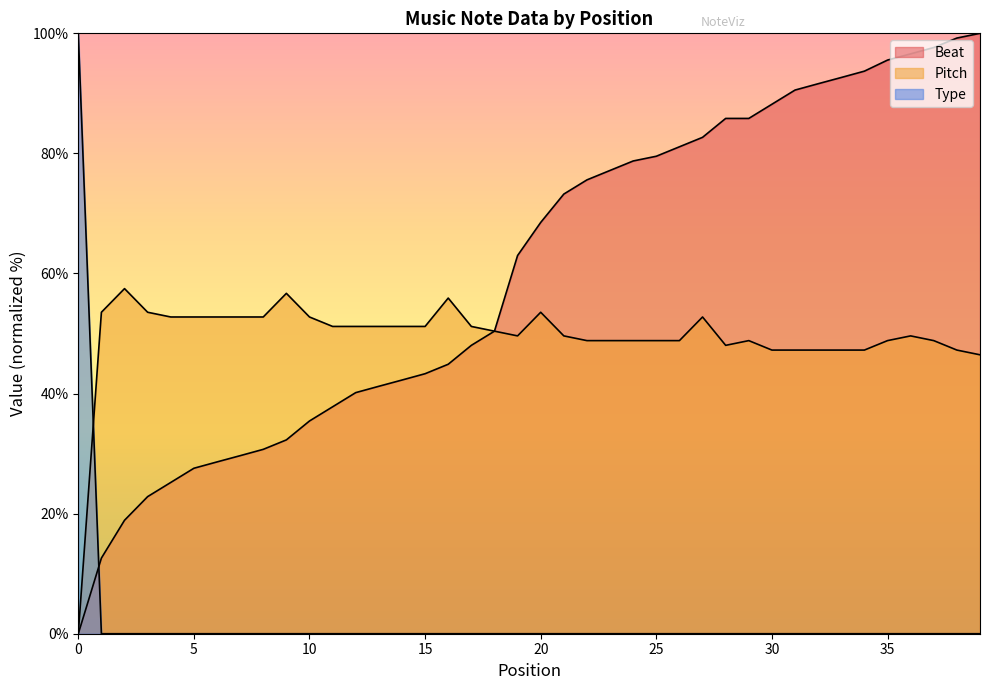

What is the spread (max minus min) of values at 39?

100.0